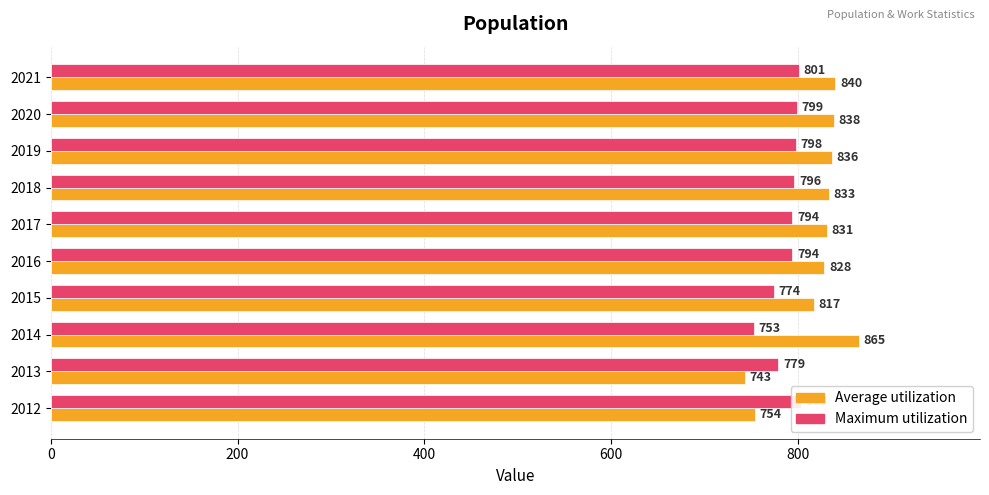

The Average utilization series shows 491 at 2015. True or false?

False